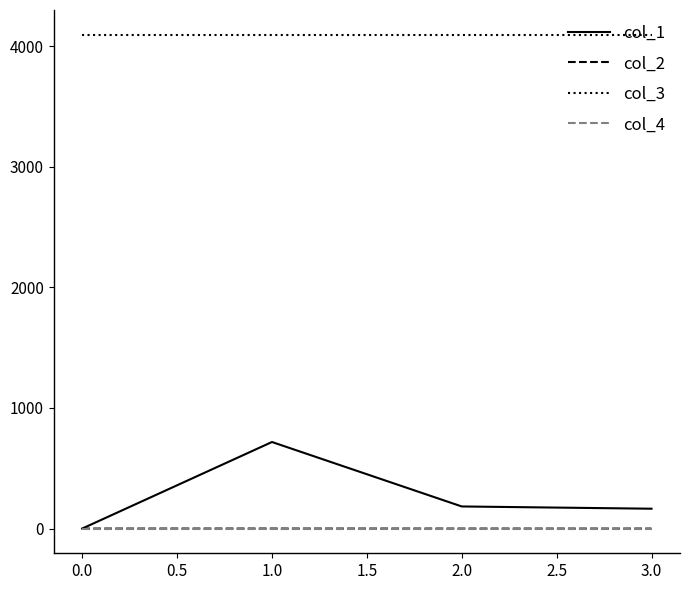

Count the number of data series in this chart.

4